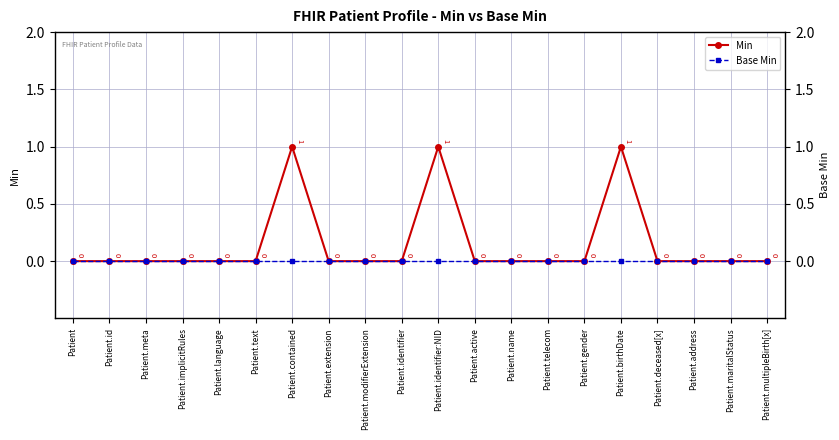

Reading right to left, what are all the values shown in this chart?

Min: Patient.multipleBirth[x]=0	Patient.maritalStatus=0	Patient.address=0	Patient.deceased[x]=0	Patient.birthDate=1	Patient.gender=0	Patient.telecom=0	Patient.name=0	Patient.active=0	Patient.identifier:NID=1	Patient.identifier=0	Patient.modifierExtension=0	Patient.extension=0	Patient.contained=1	Patient.text=0	Patient.language=0	Patient.implicitRules=0	Patient.meta=0	Patient.id=0	Patient=0
Base Min: Patient.multipleBirth[x]=0	Patient.maritalStatus=0	Patient.address=0	Patient.deceased[x]=0	Patient.birthDate=0	Patient.gender=0	Patient.telecom=0	Patient.name=0	Patient.active=0	Patient.identifier:NID=0	Patient.identifier=0	Patient.modifierExtension=0	Patient.extension=0	Patient.contained=0	Patient.text=0	Patient.language=0	Patient.implicitRules=0	Patient.meta=0	Patient.id=0	Patient=0